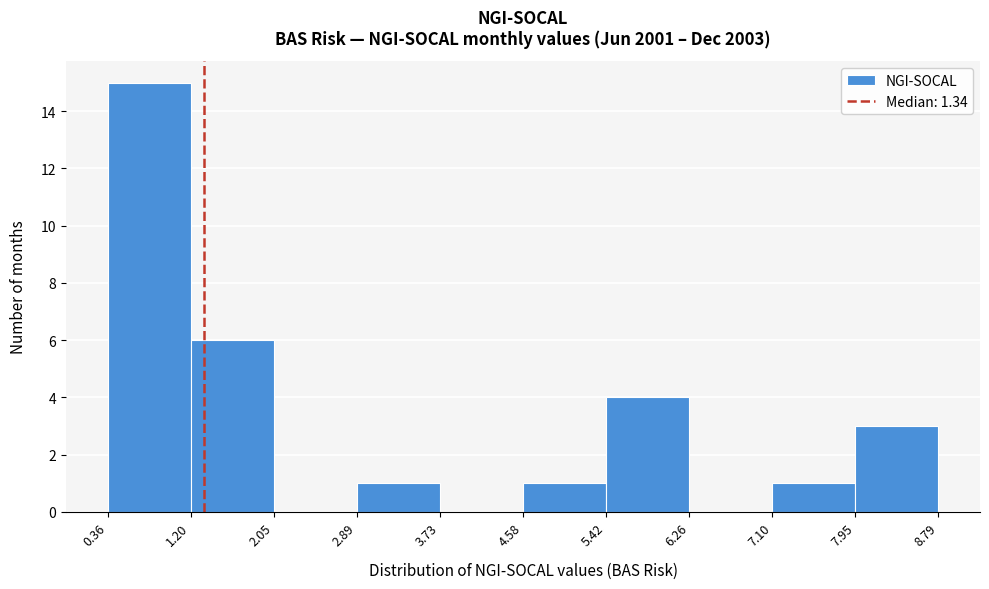

Reading left to right, transcribe this chart: for each bar, give the range it covers on the x-axis and its height. The values are not printed on the chart, so give them approximately, as read against the axis.

0.36 to 1.20: 15
1.20 to 2.05: 6
2.05 to 2.89: 0
2.89 to 3.73: 1
3.73 to 4.58: 0
4.58 to 5.42: 1
5.42 to 6.26: 4
6.26 to 7.10: 0
7.10 to 7.95: 1
7.95 to 8.79: 3